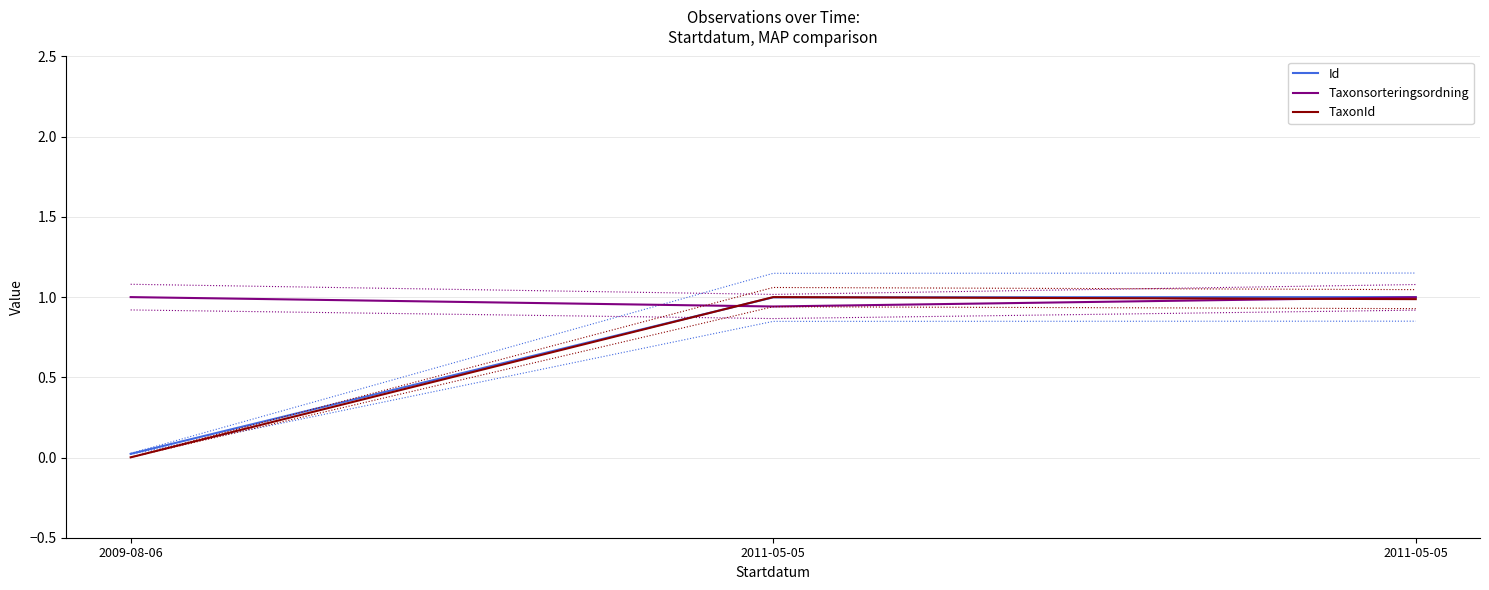

Does the chart display data point markers on the line(s)?

No